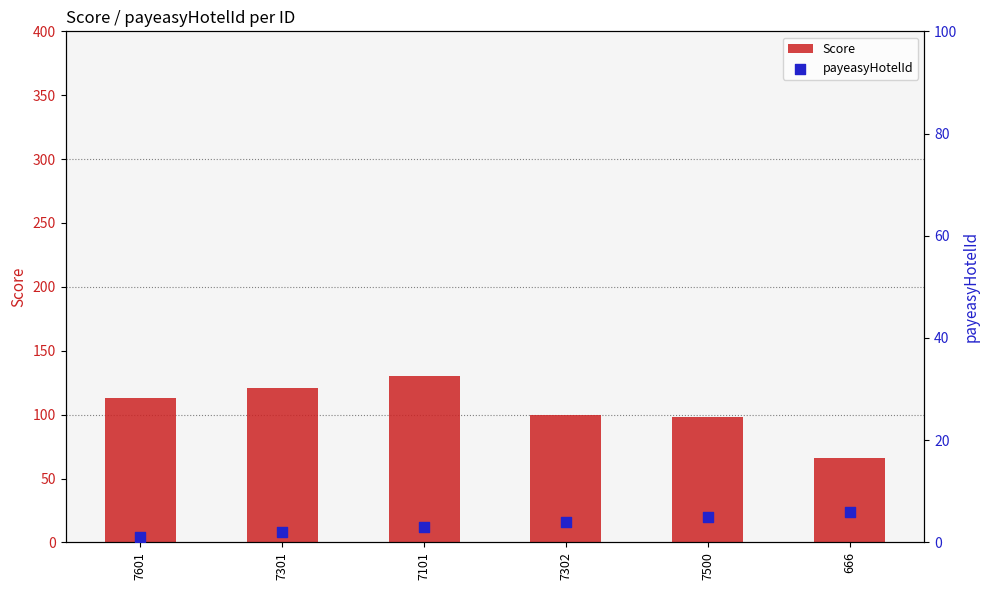

Which series has the largest total across all categories?

Score